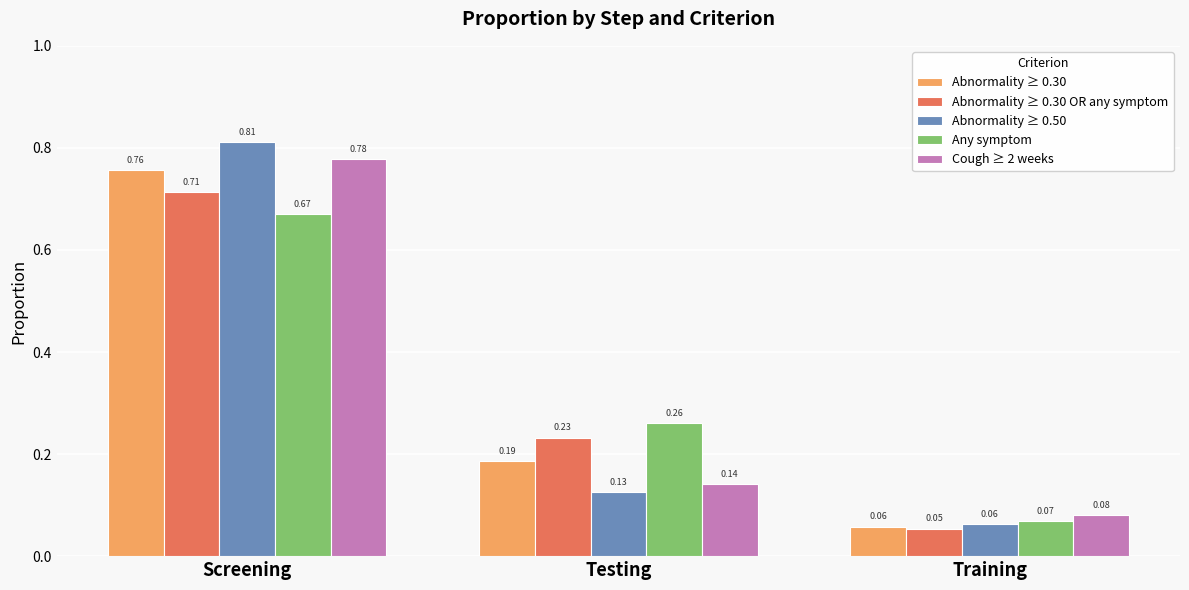

What is the label of the 1st bar from the left?

Screening